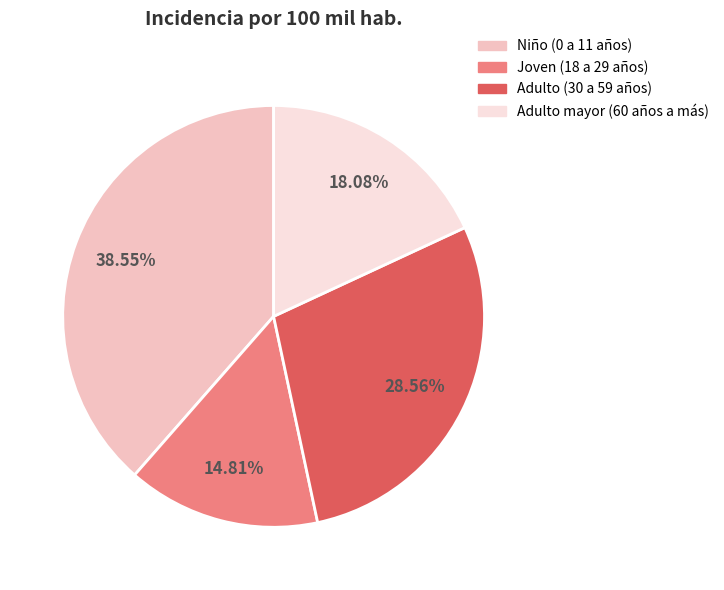

True or false: Joven (18 a 29 años) accounts for 15% of the total.

True